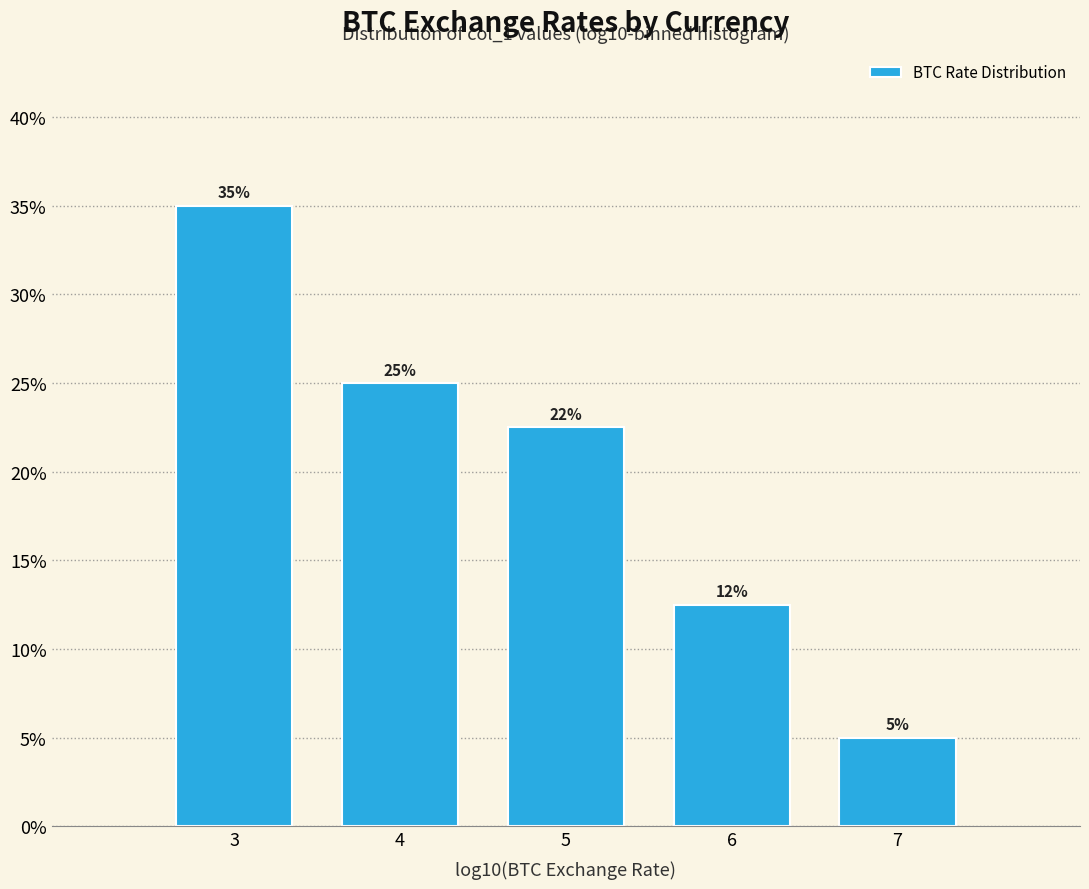

What is the value of the 3rd bar from the left?

22.5